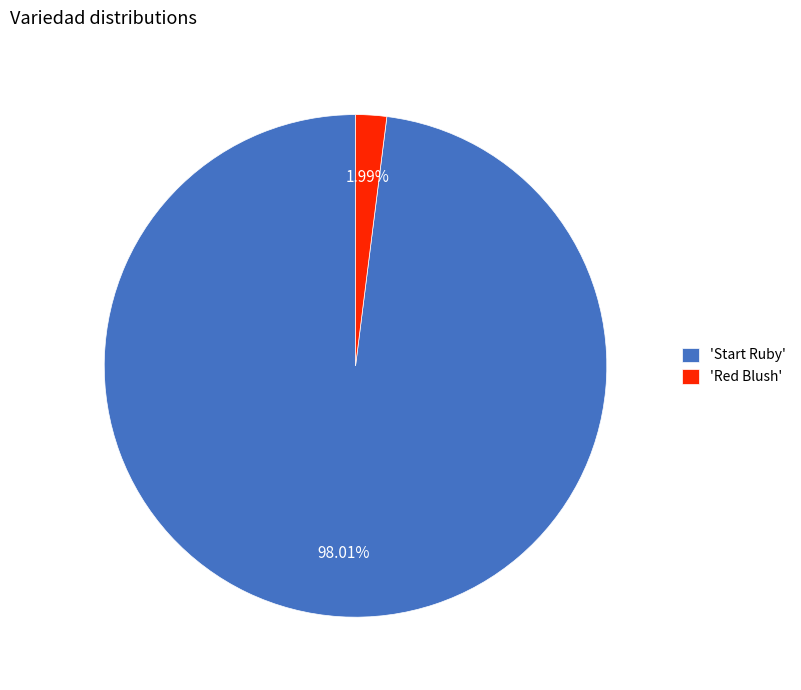

Rank the categories by value from highest to lowest.

'Start Ruby', 'Red Blush'